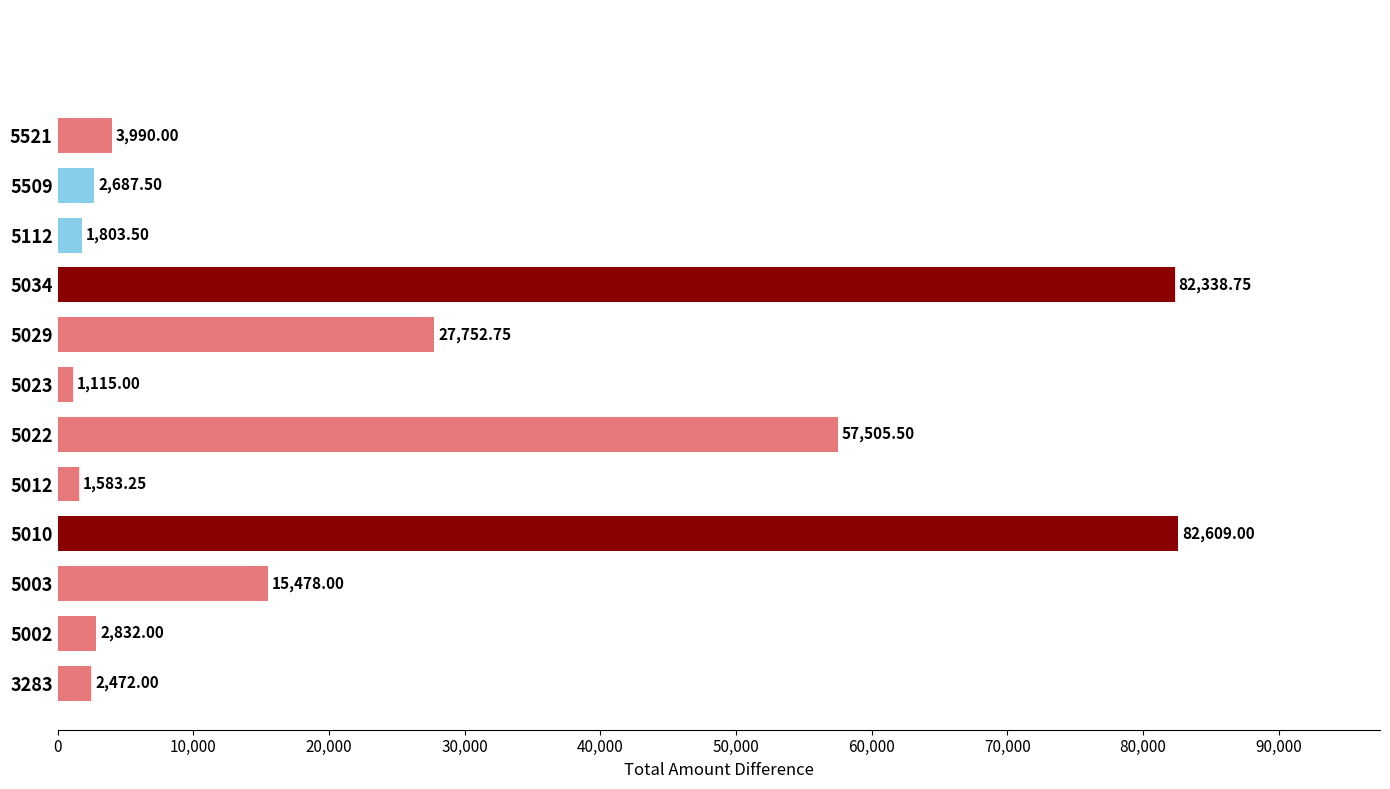

Rank the categories by value from lowest to highest.

5023, 5012, 5112, 3283, 5509, 5002, 5521, 5003, 5029, 5022, 5034, 5010